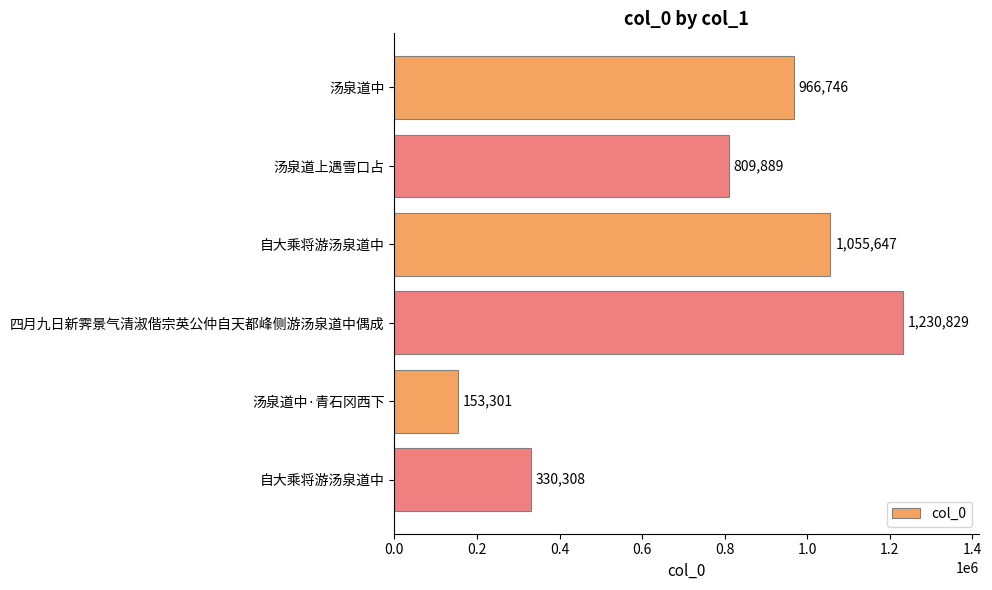

Are the bars grouped side by side (vs. stacked)?

No